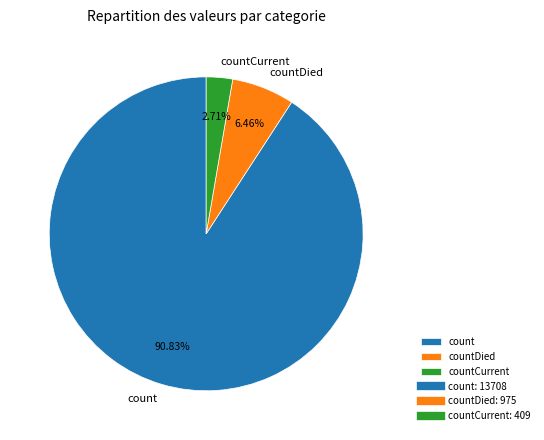

To the nearest percent, what percentage of the pie is countDied?

6%